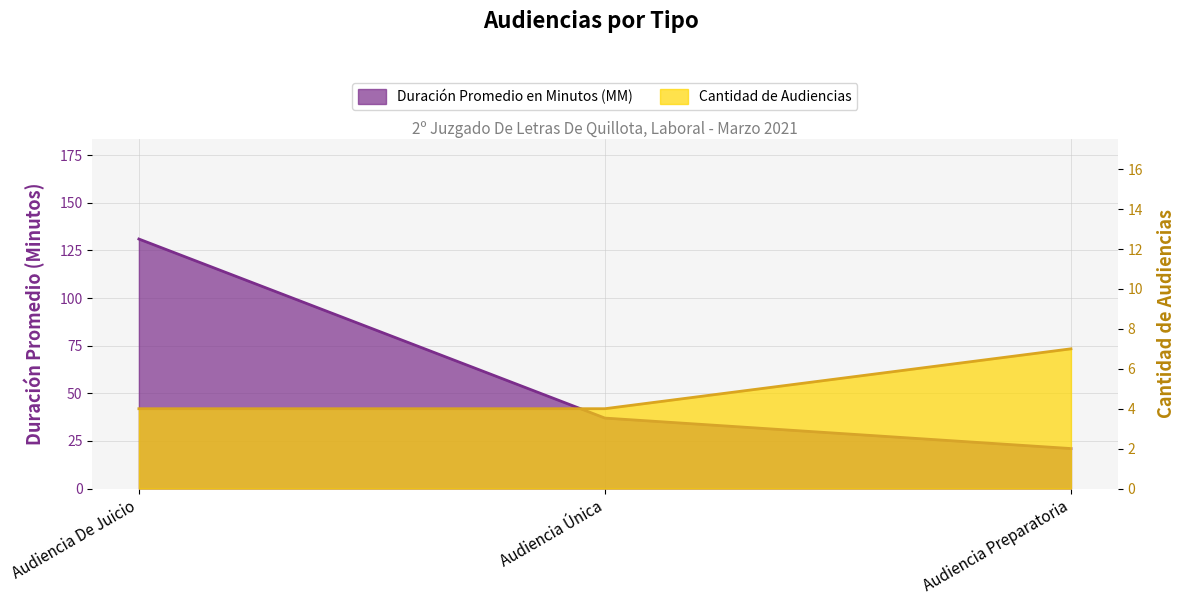

True or false: Duración Promedio en Minutos (MM) has a value of 131 at Audiencia De Juicio.

True